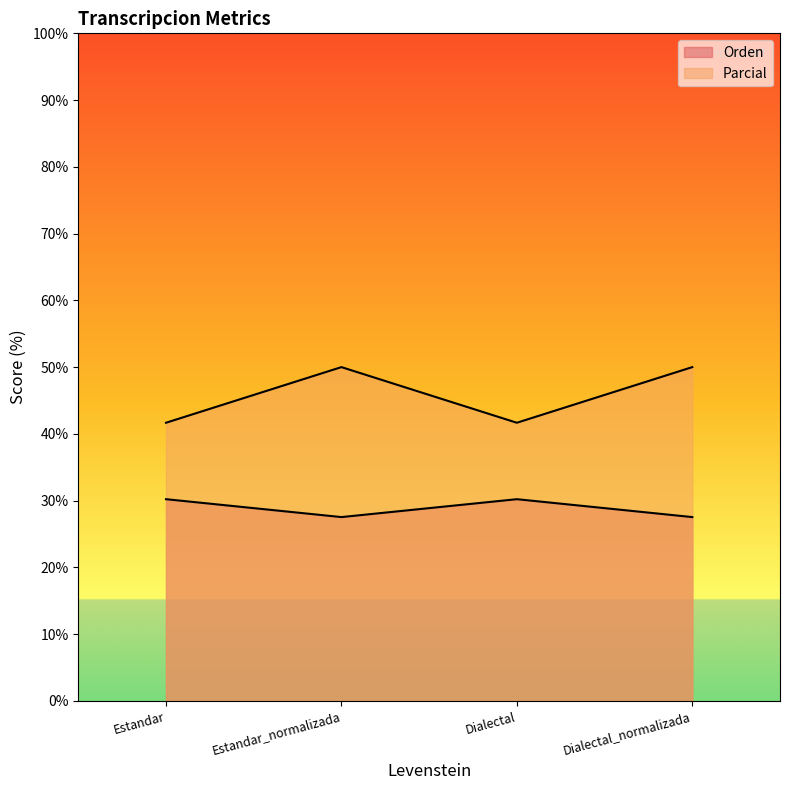

At how many categories does at least one series exceed 38?

4